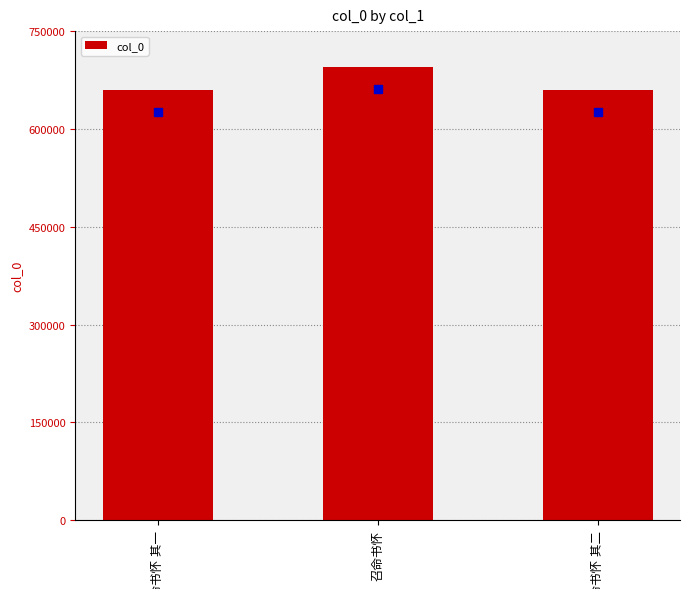

What is the value of the 2nd bar from the left?

695459